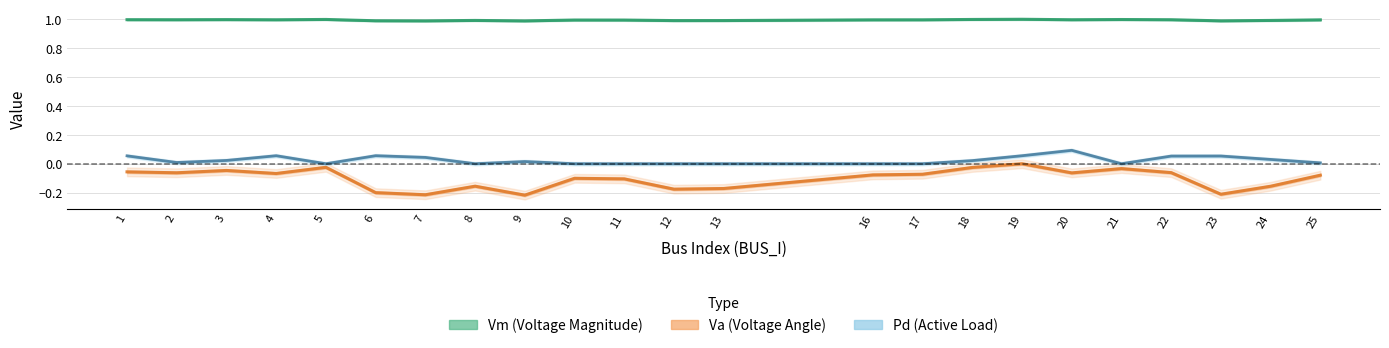

How many lines are shown in the chart?

3